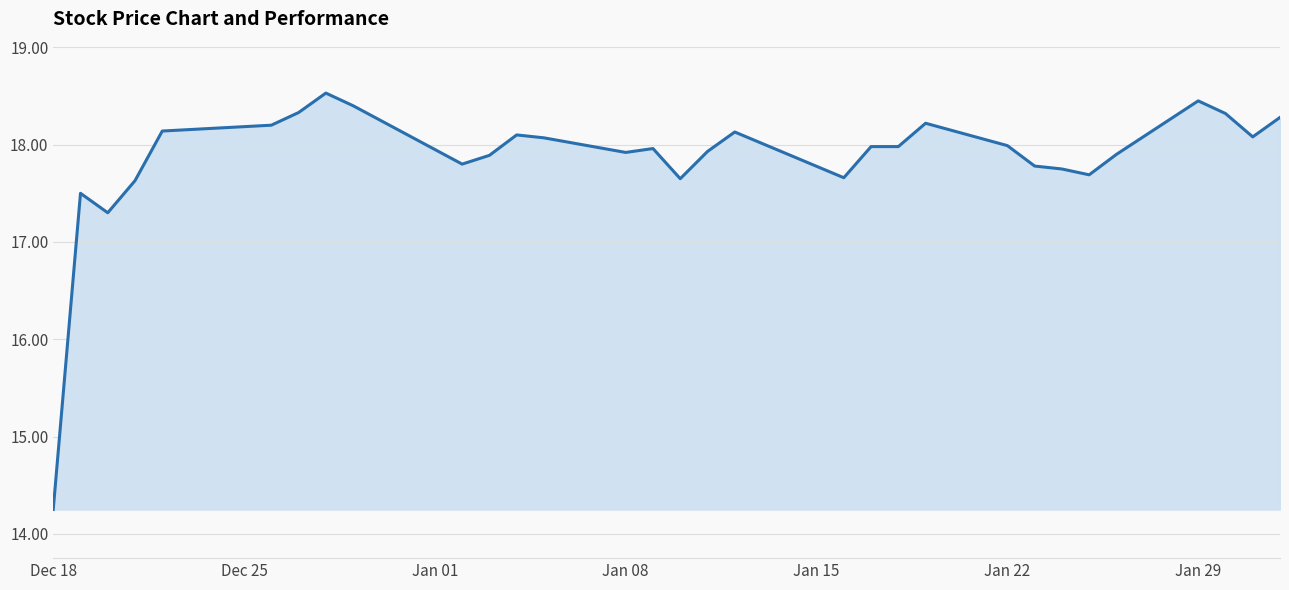

What is the difference between the maximum and minimum values?

4.3